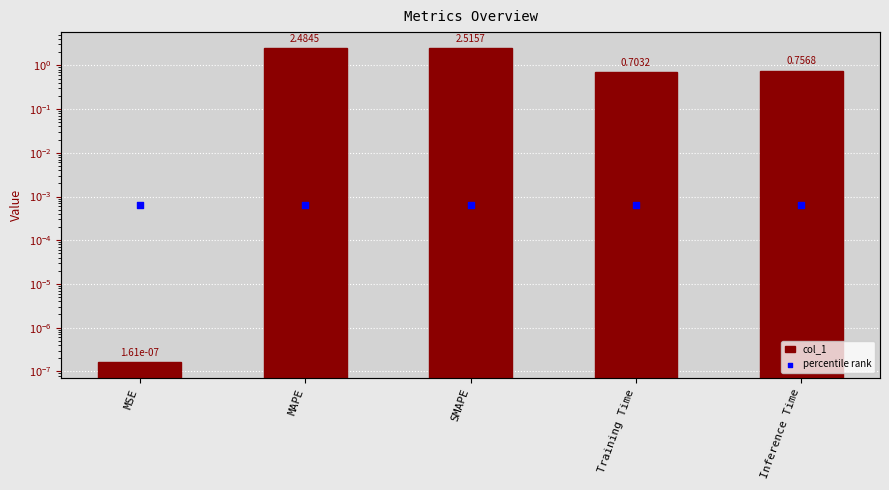

At which category is the sum across all series the highest?

SMAPE